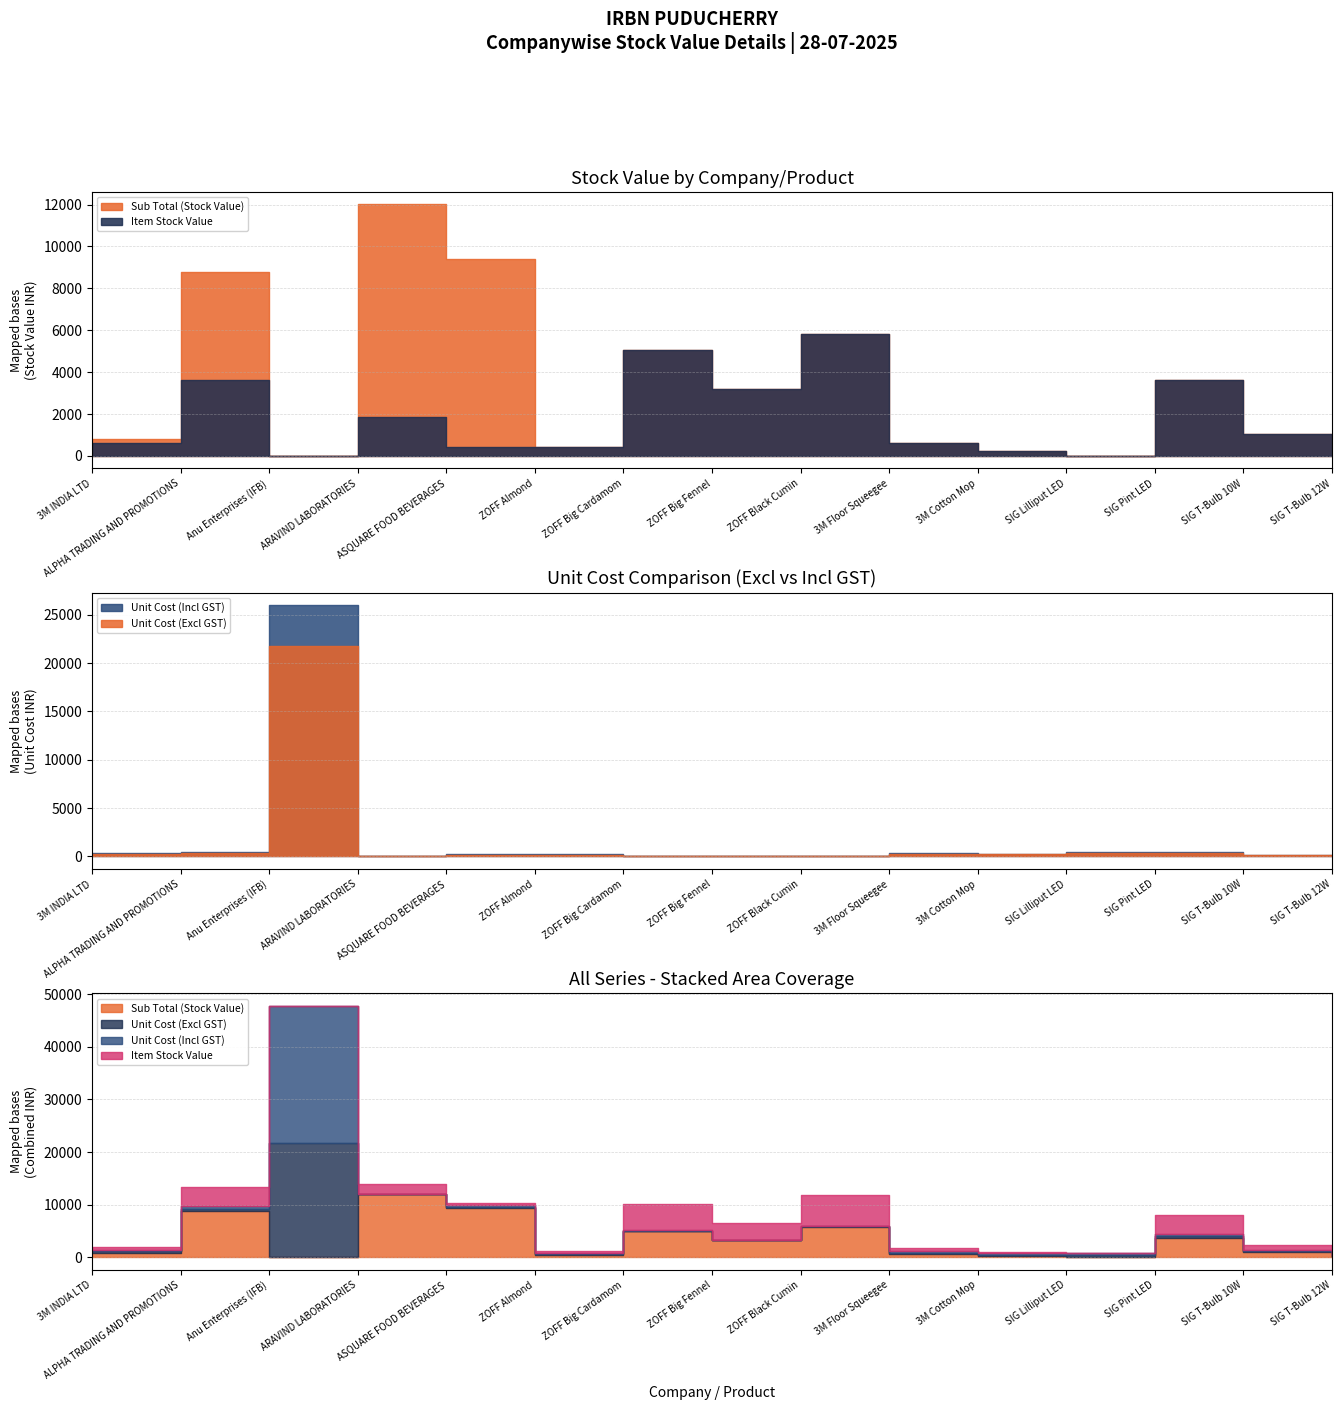

What is the total value across all series at SIG Pint LED?

8076.2